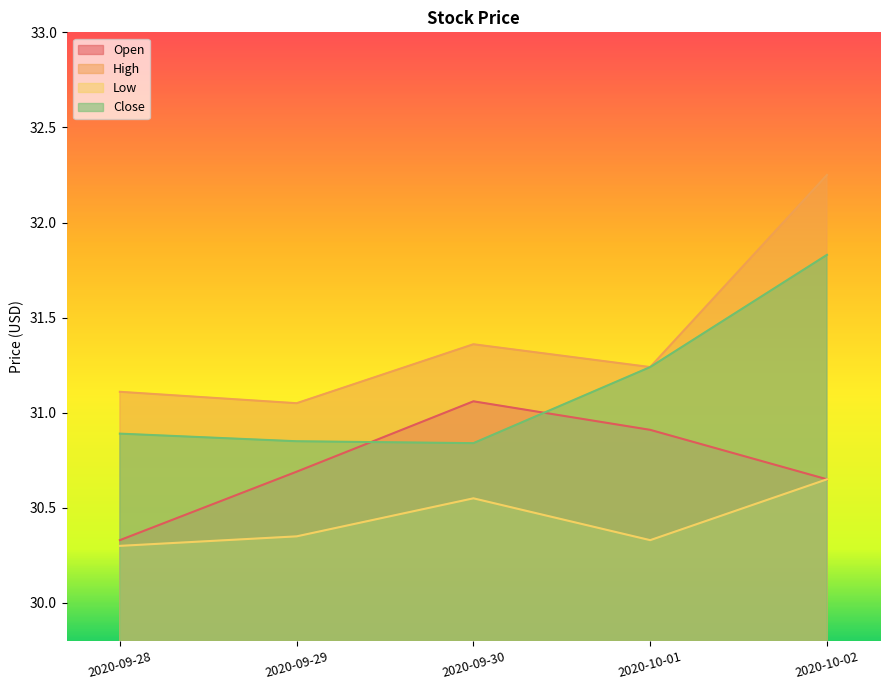

Between 2020-09-29 and 2020-10-02, which series saw the biggest shift?

High